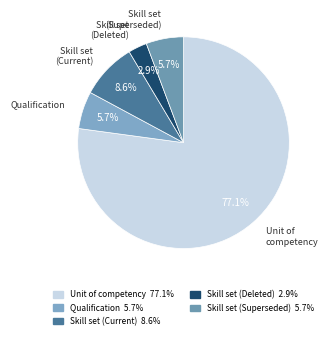

Which category accounts for the majority?

Unit of competency